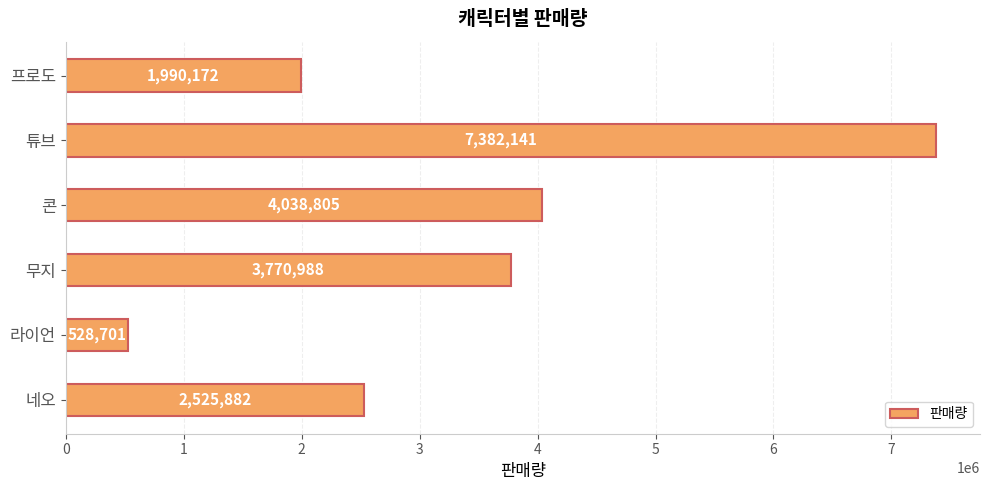

What is the ratio of the value at 튜브 to the value at 무지?

2.0